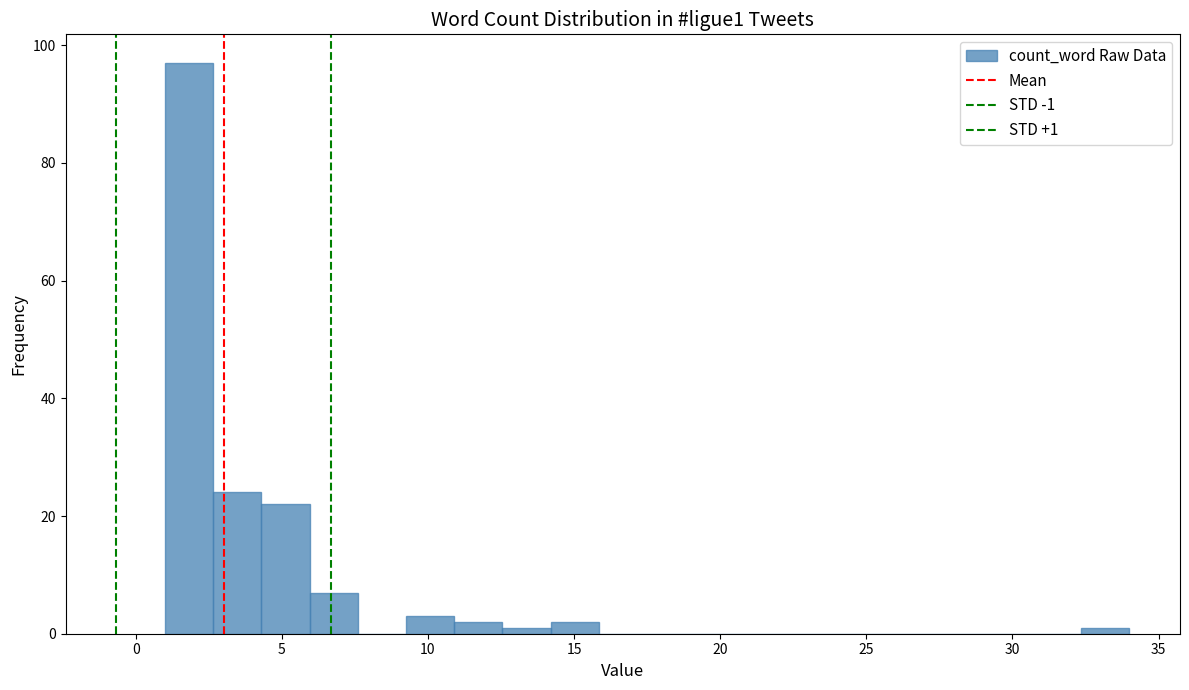

Read against the x-axis, roughly where is the centre of the tallest bar?

2.0